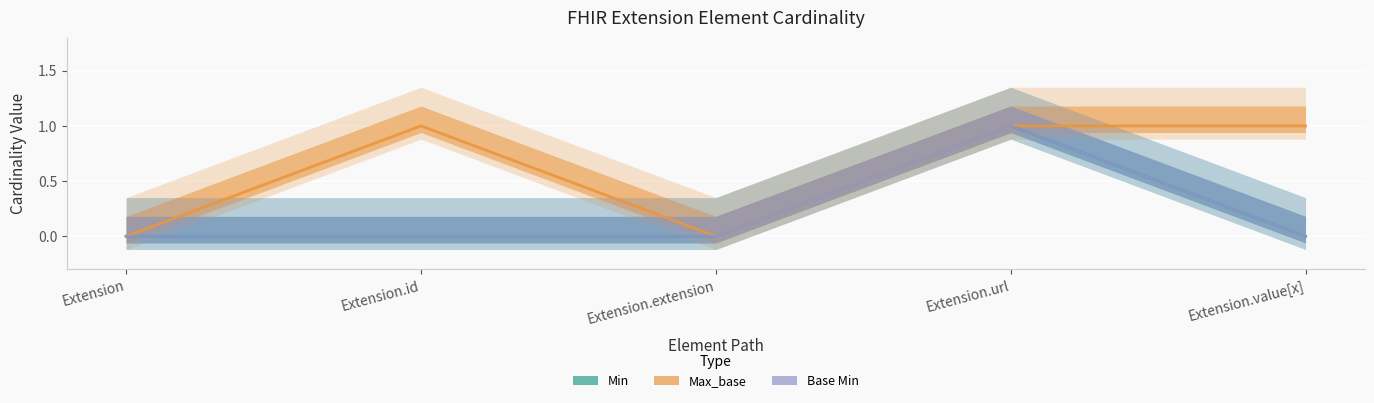

Which has a higher value, Extension or Extension.value[x]?

Extension